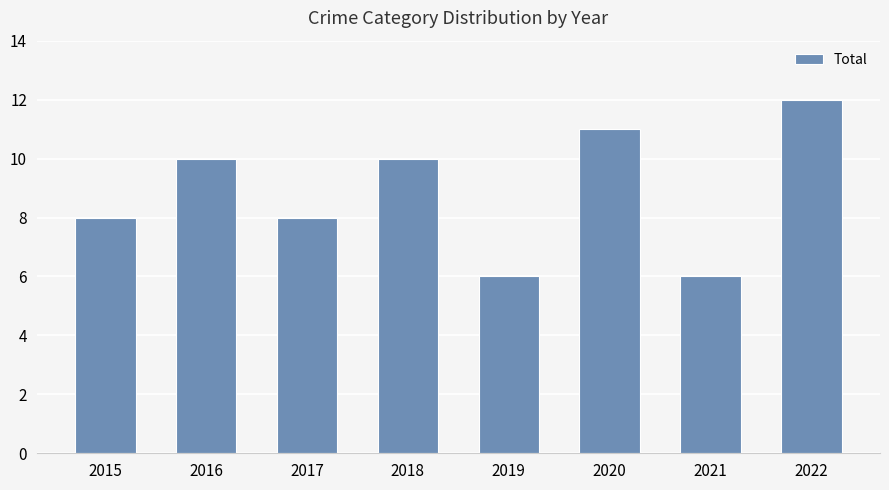

What is the difference between the maximum and second lowest values?

6